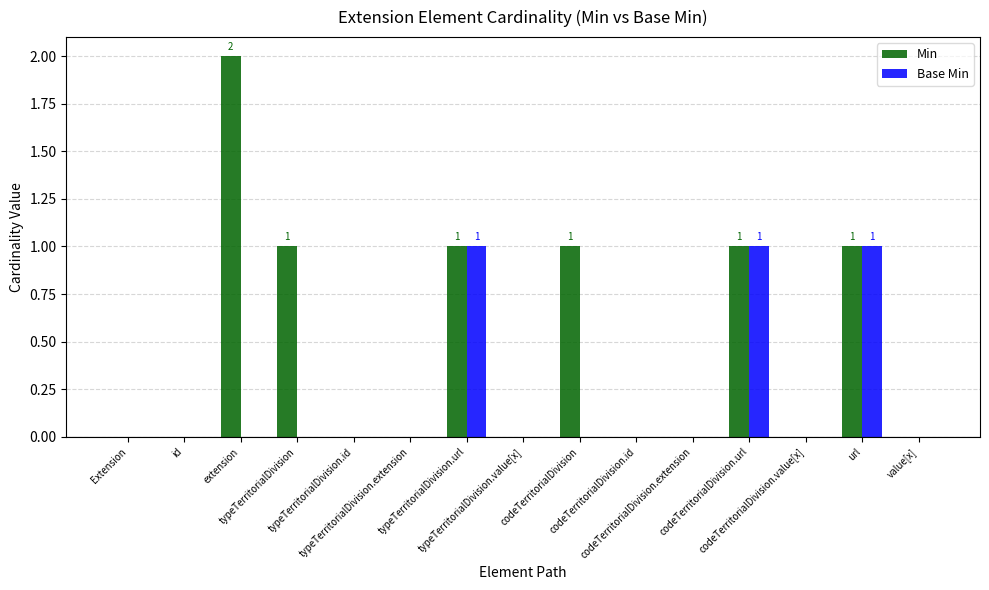

Reading left to right, extract all data points from this chart.

Min: 0	0	2	1	0	0	1	0	1	0	0	1	0	1	0
Base Min: 0	0	0	0	0	0	1	0	0	0	0	1	0	1	0